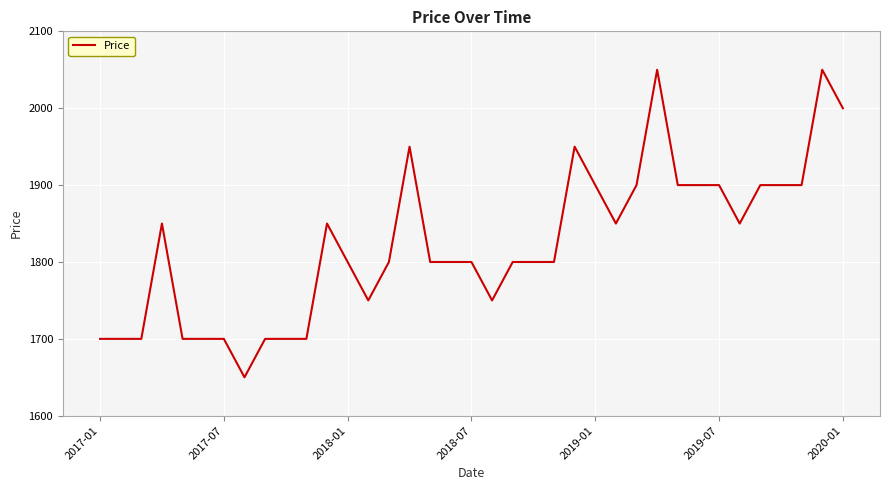

What is the difference between the maximum and minimum values?

400